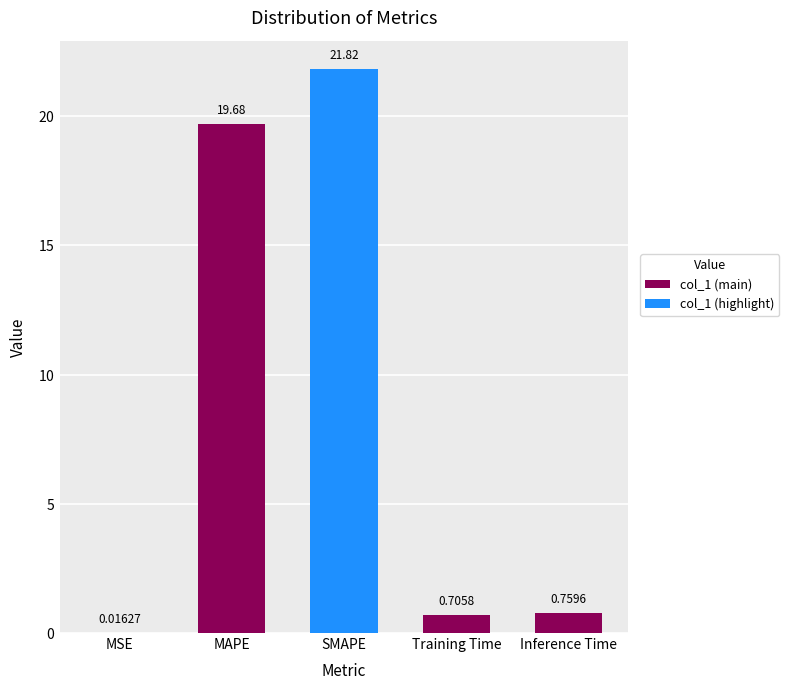

At which category does the chart reach its peak across all series?

SMAPE